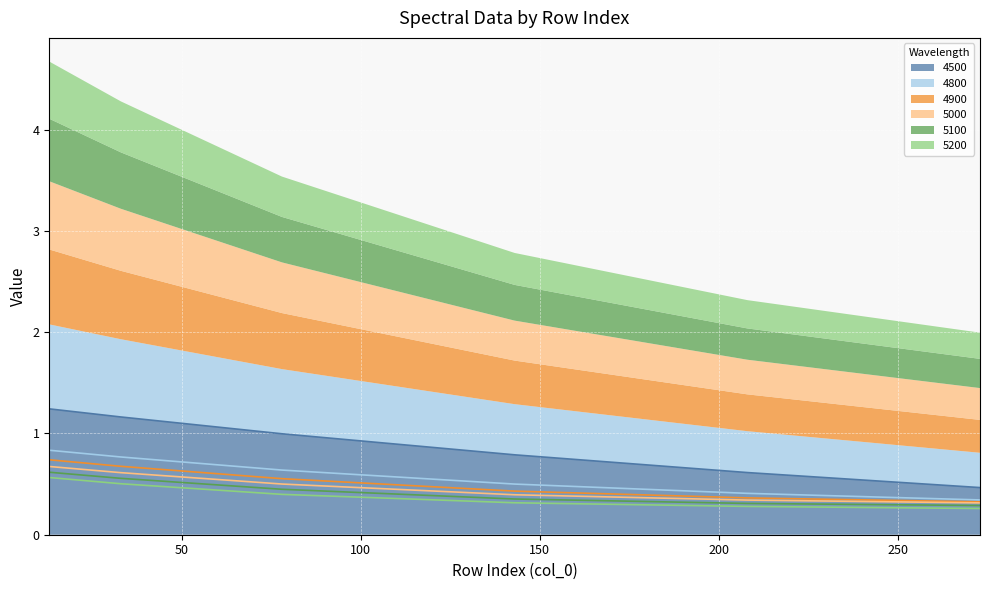

Read the 5000 value at 143.

0.4